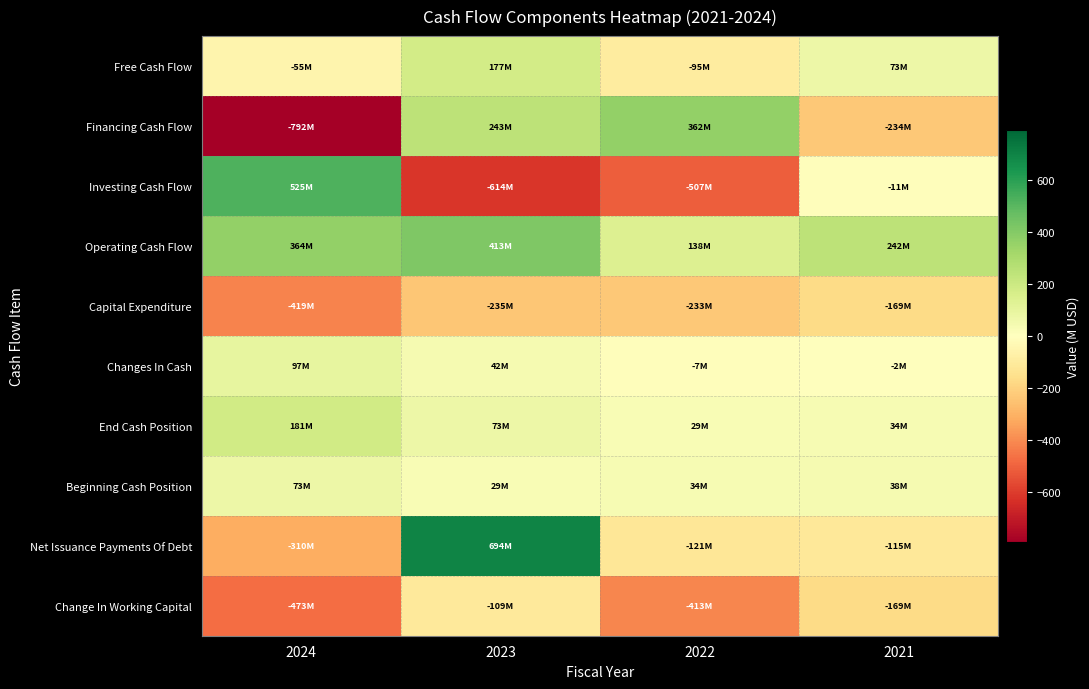

How many distinct data groups are displayed?

10